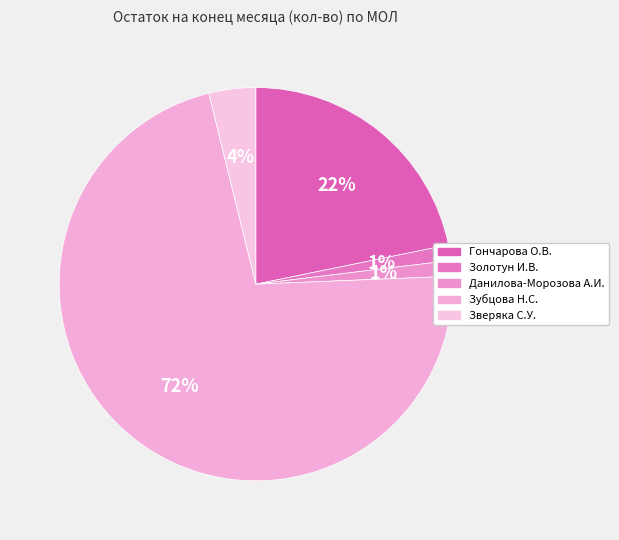

Is the sum of Золотун И.В. and Зубцова Н.С. greater than half?

Yes